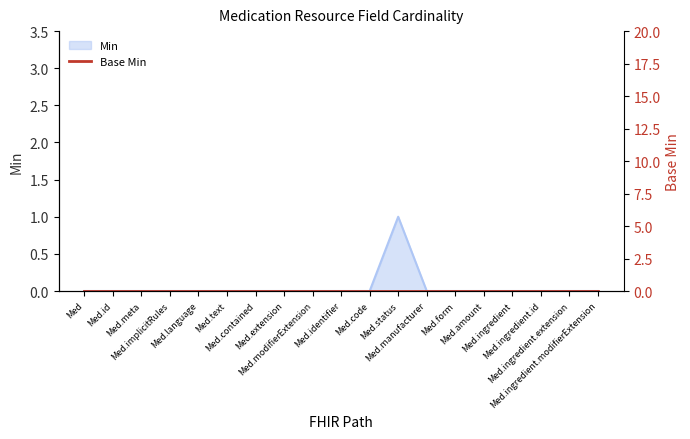

How many lines are shown in the chart?

1